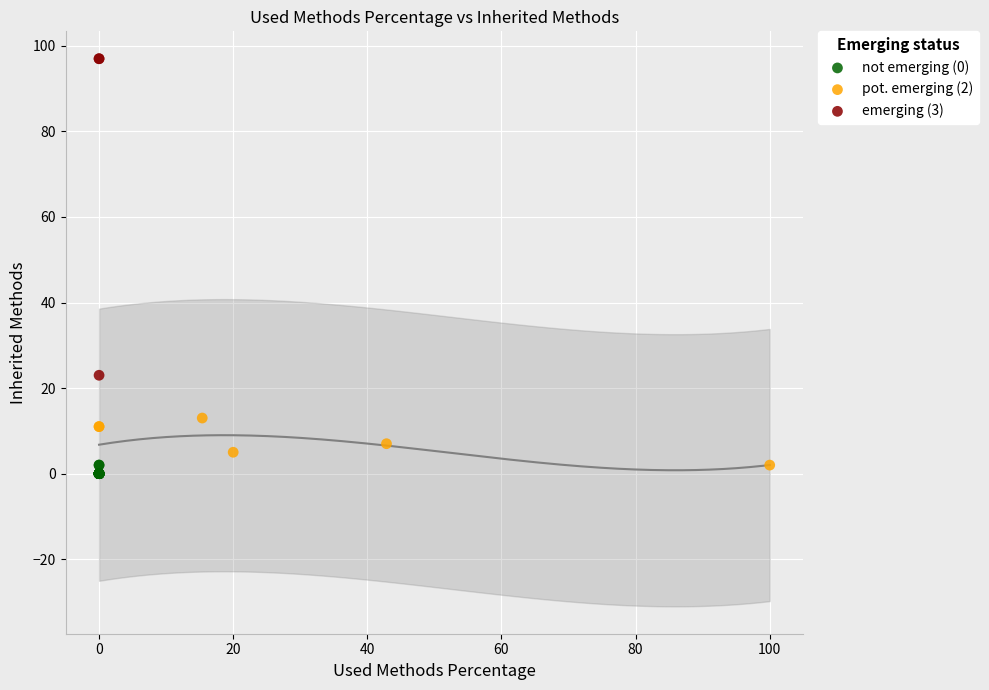

Which series has the widest spread of Y values?

emerging (3)